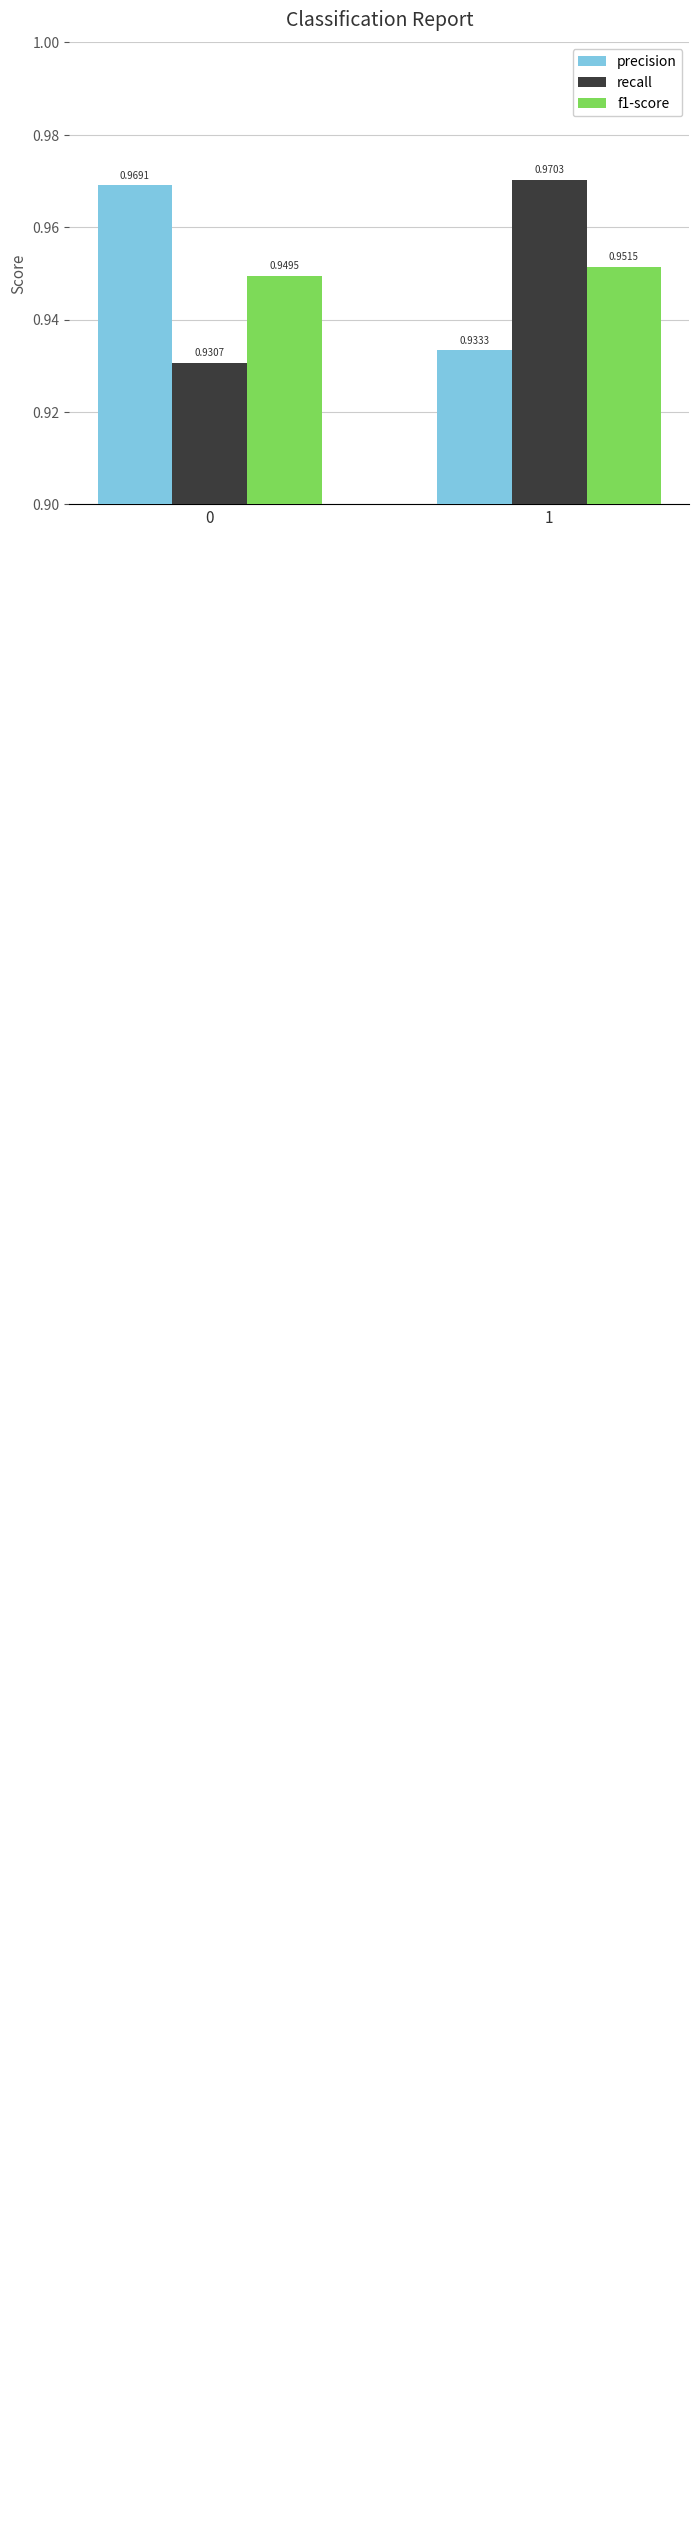

Count the precision values in the range 0 to 1.

2